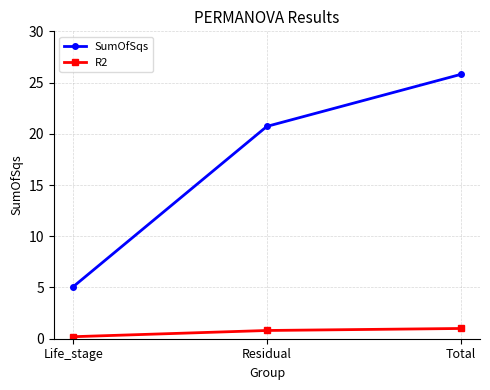

Which series changed the most between Residual and Total?

SumOfSqs